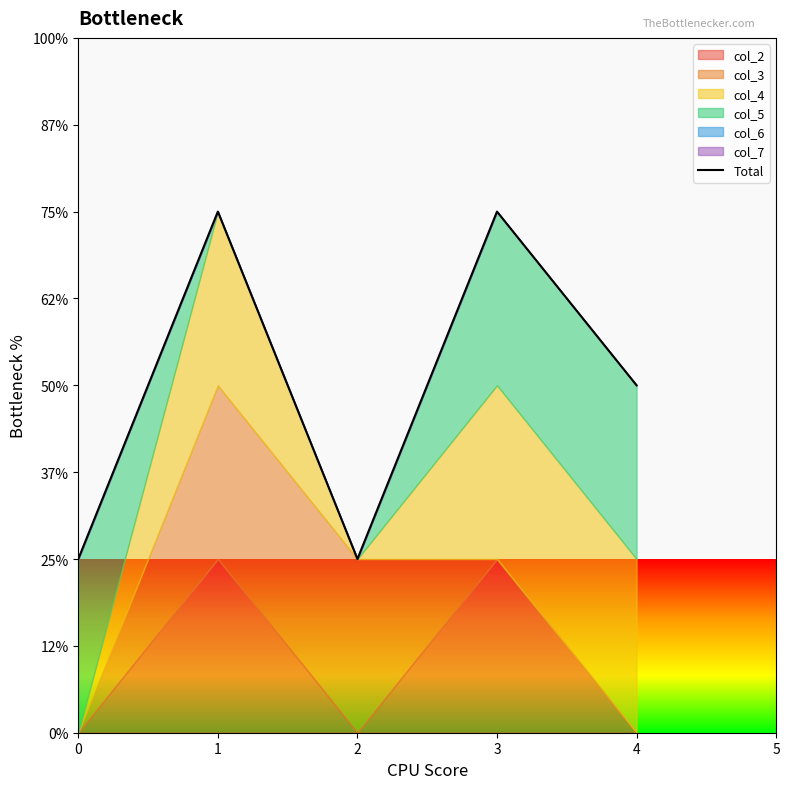

What is the sum of all values?

10